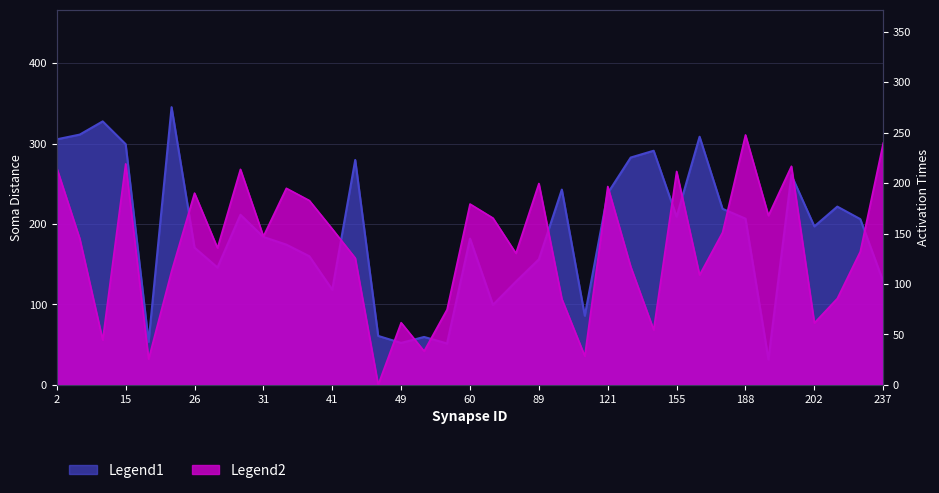

At which label is activation times closest to 123?

42